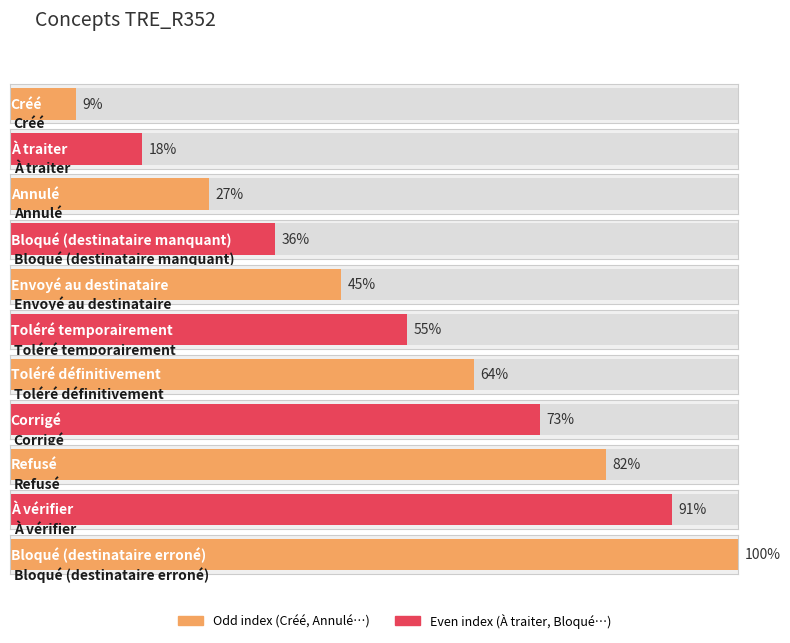

Rank the categories by value from highest to lowest.

Bloqué (destinataire erroné), À vérifier, Refusé, Corrigé, Toléré définitivement, Toléré temporairement, Envoyé au destinataire, Bloqué (destinataire manquant), Annulé, À traiter, Créé